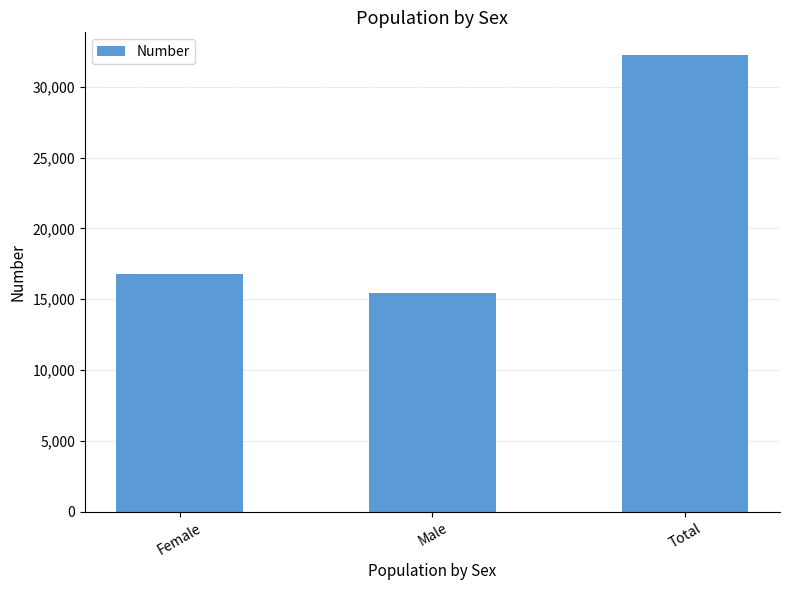

Approximately how many times larger is the value at Female compared to Total?

0.5